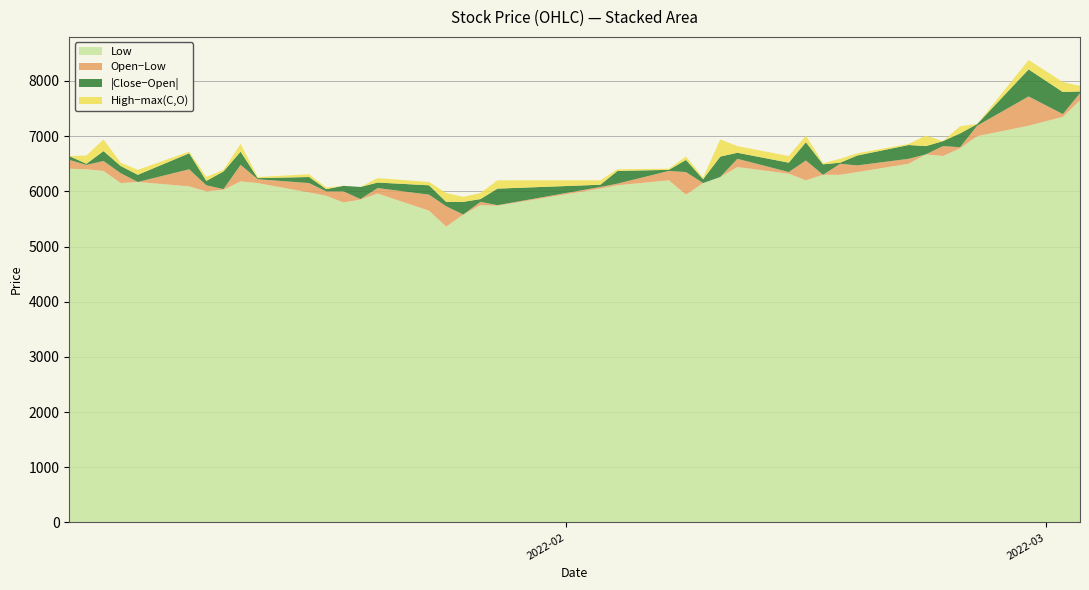

Reading left to right, extract all data points from this chart.

Low: 0=6410	1=6400	2=6370	3=6150	4=6170	5=6090	6=6000	7=6030	8=6180	9=6150	10=5980	11=5920	12=5800	13=5850	14=5960	15=5650	16=5360	17=5580	18=5750	19=5740	20=6050	21=6110	22=6200	23=5940	24=6150	25=6260	26=6440	27=6320	28=6200	29=6300	30=6300	31=6350	32=6500	33=6670	34=6640	35=6780	36=7000	37=7190	38=7350	39=7650
Open: 0=6570	1=6480	2=6550	3=6330	4=6170	5=6400	6=6110	7=6040	8=6480	9=6220	10=6150	11=6000	12=6000	13=5860	14=6060	15=5940	16=5730	17=5580	18=5810	19=5750	20=6080	21=6140	22=6370	23=6350	24=6150	25=6260	26=6590	27=6350	28=6560	29=6300	30=6500	31=6470	32=6590	33=6670	34=6820	35=6800	36=7190	37=7720	38=7400	39=7780
Close: 0=6500	1=6500	2=6370	3=6200	4=6300	5=6110	6=6030	7=6360	8=6240	9=6200	10=6040	11=6040	12=5900	13=6080	14=5960	15=5770	16=5650	17=5810	18=5760	19=6050	20=6120	21=6370	22=6390	23=6130	24=6220	25=6630	26=6480	27=6520	28=6230	29=6490	30=6520	31=6650	32=6840	33=6820	34=6910	35=7050	36=7220	37=7230	38=7800	39=7750
High: 0=6570	1=6650	2=6760	3=6390	4=6390	5=6430	6=6180	7=6390	8=6620	9=6240	10=6200	11=6070	12=6000	13=6080	14=6140	15=6000	16=5890	17=5900	18=5920	19=6200	20=6200	21=6400	22=6410	23=6410	24=6250	25=6940	26=6710	27=6640	28=6680	29=6510	30=6590	31=6690	32=6860	33=7010	34=6910	35=7180	36=7220	37=7890	38=7980	39=7880